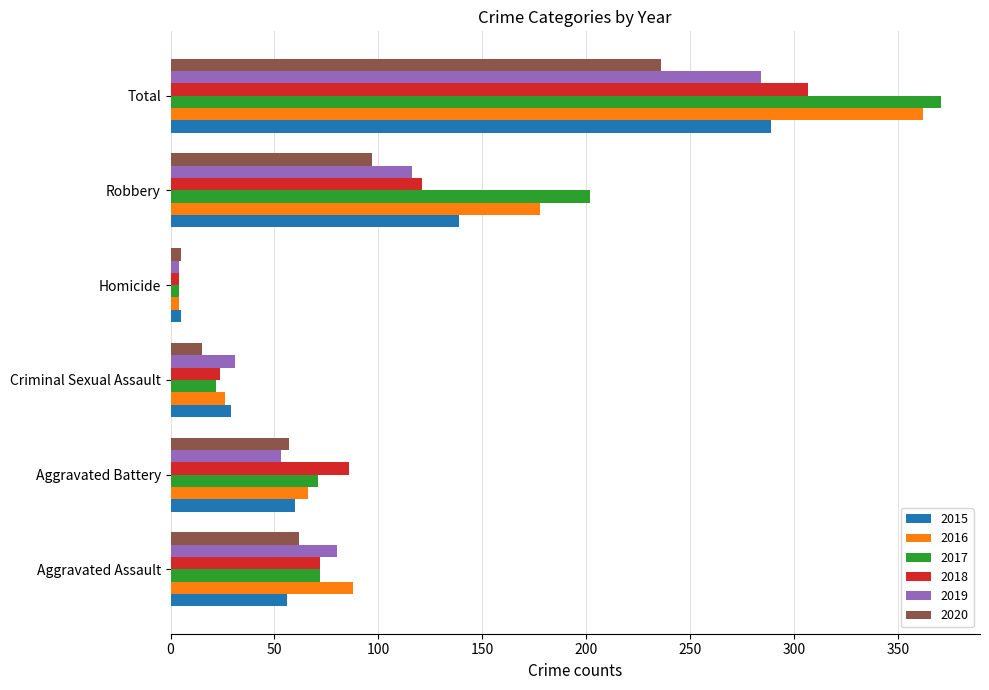

What is the difference between the maximum and minimum values in the 2016 series?

358